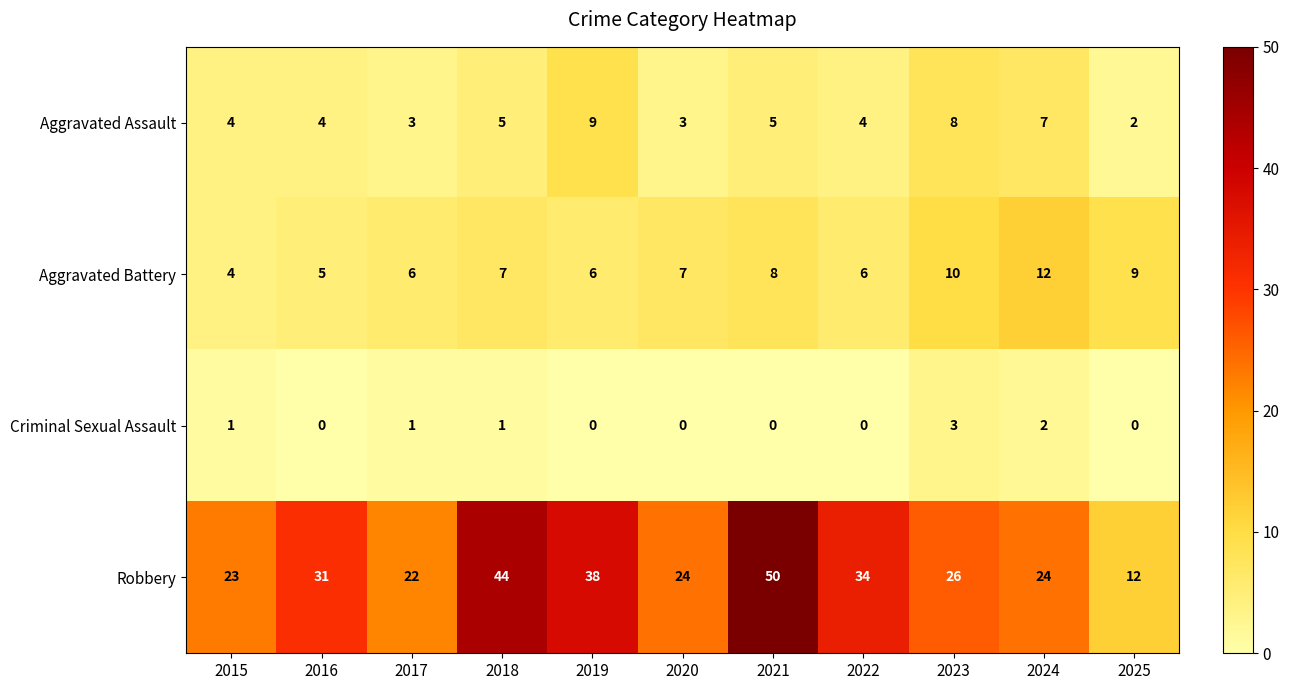

At 2025, list the series in order from largest to smallest.

Robbery, Aggravated Battery, Aggravated Assault, Criminal Sexual Assault